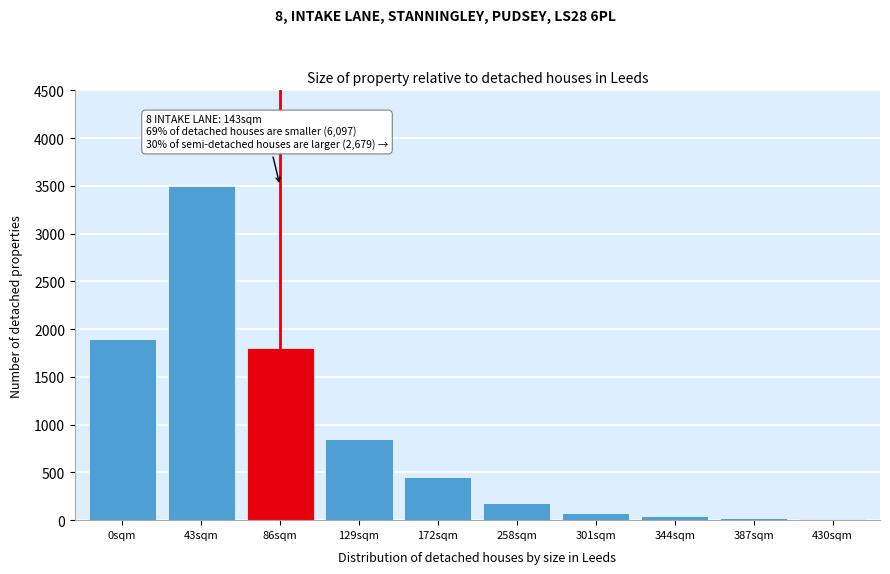

Which category has the highest value across all series?

43sqm